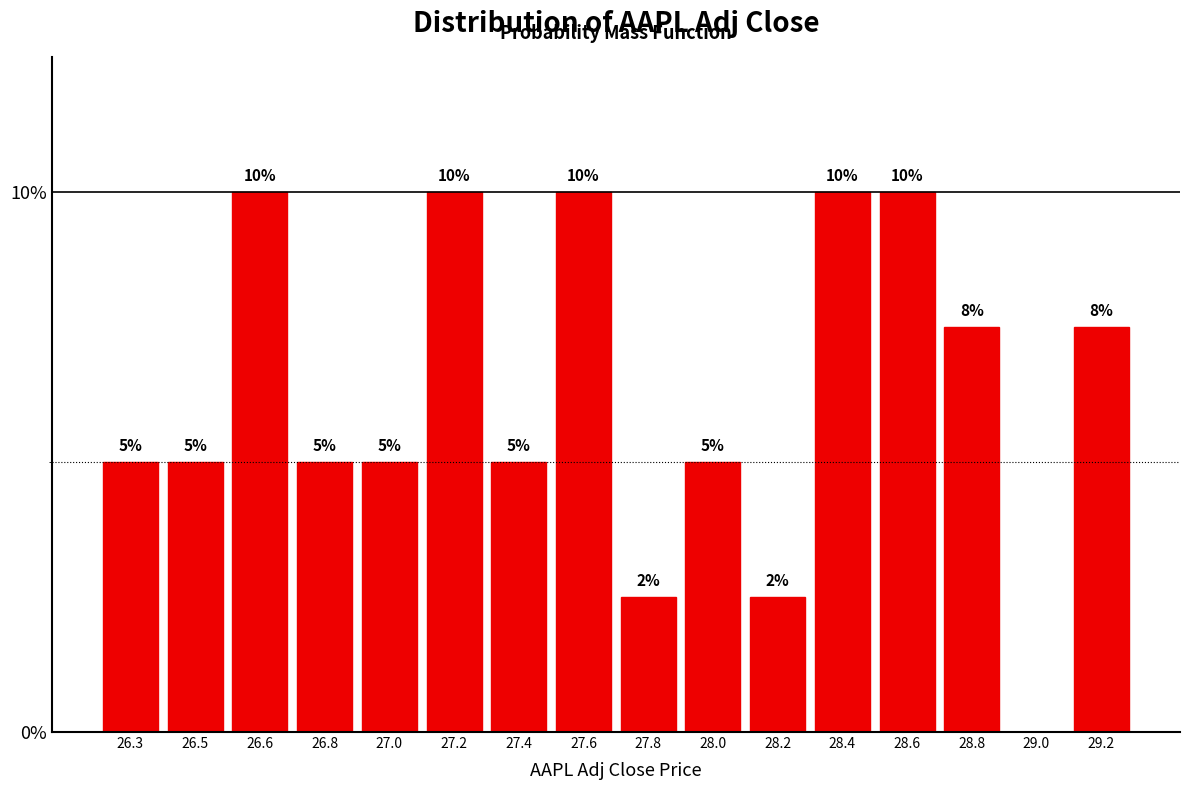

What is the sum of all values?

100.0